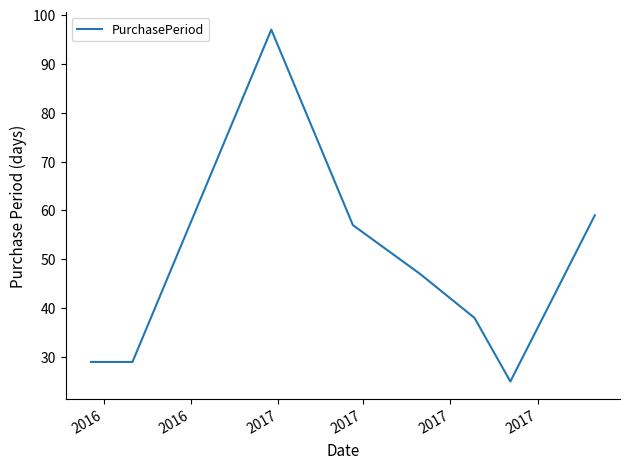

What is the smallest value displayed?

25